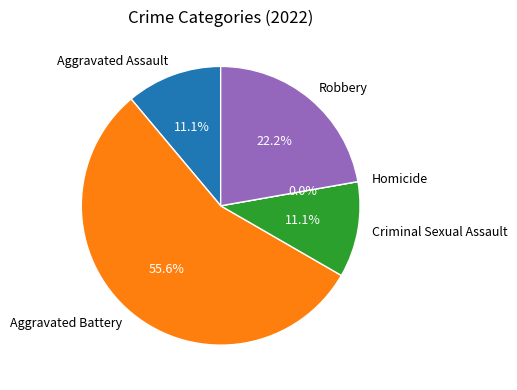

How many slices are in this pie chart?

5